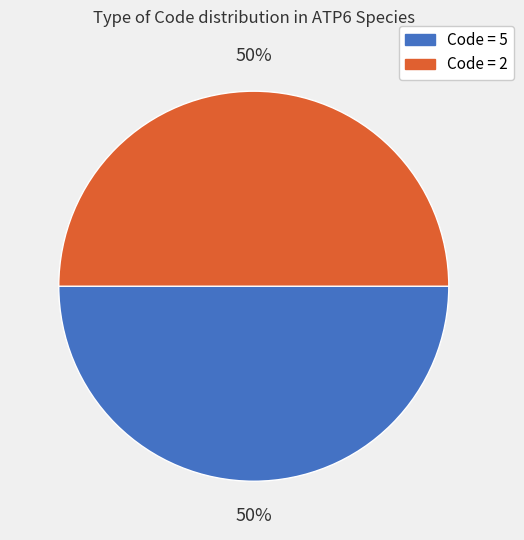

To the nearest percent, what is the average slice percentage?

50%